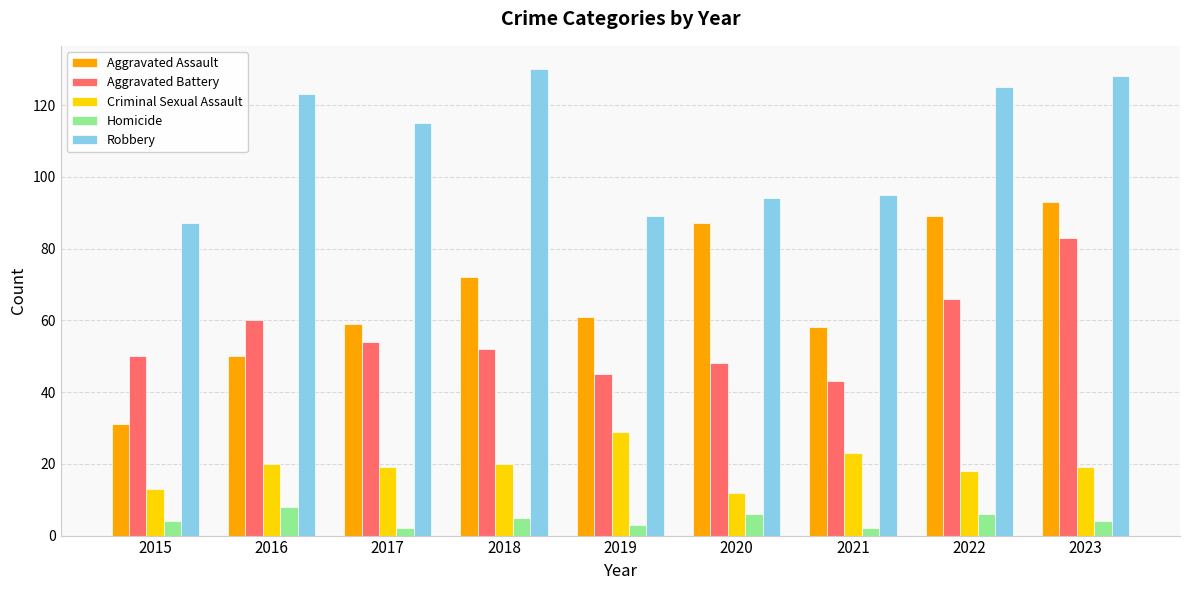

What is the difference between the Criminal Sexual Assault values at 2022 and 2021?

5